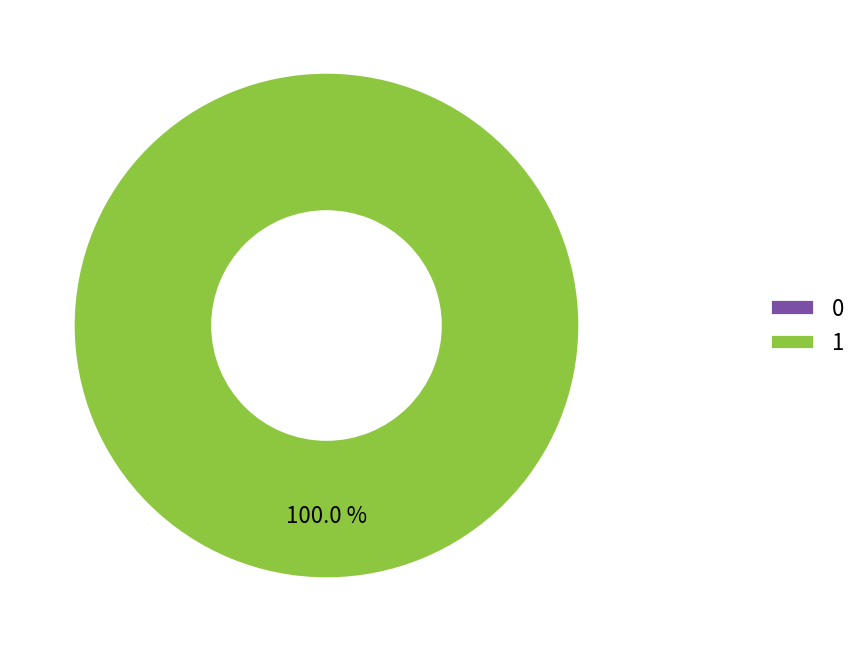

Count the number of slices in the pie.

2